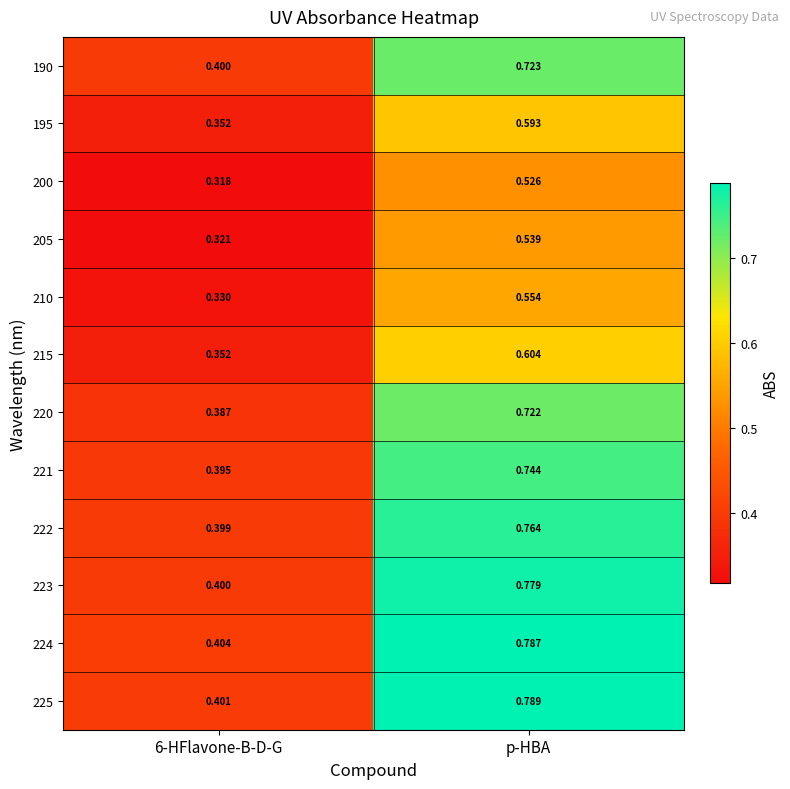

At which category does the chart reach its peak across all series?

p-HBA